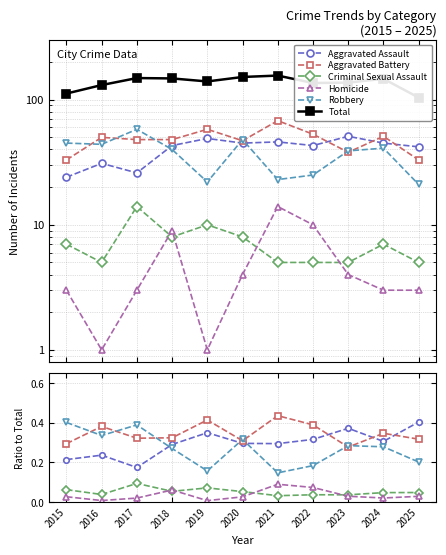

Which has a higher value, 2025 or 2018?

2025